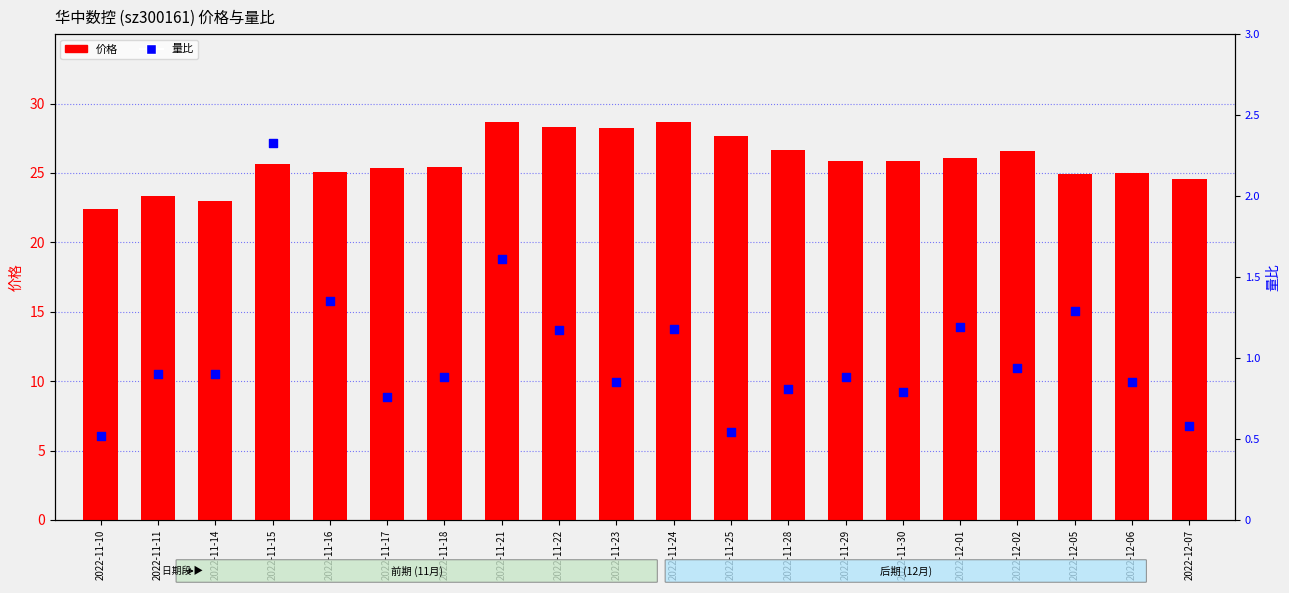

Which series reaches the maximum Y coordinate?

价格